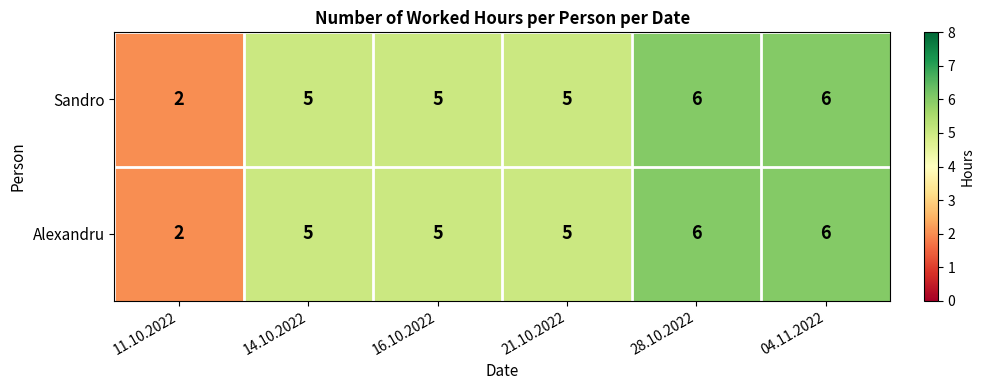

Count the number of data series in this chart.

2